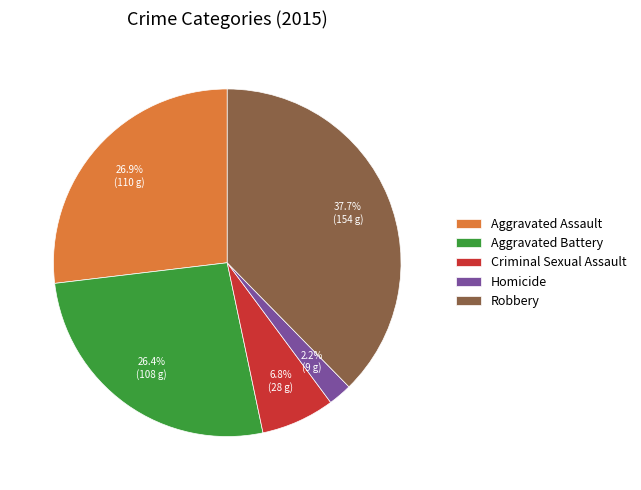

How many segments does this pie chart have?

5